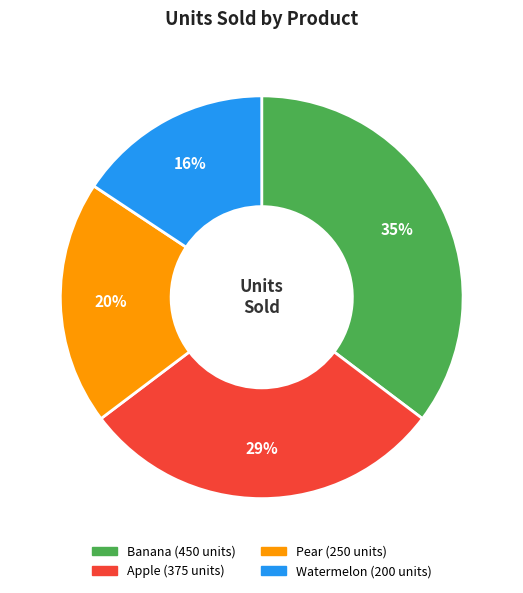

Rank the categories by value from lowest to highest.

Watermelon, Pear, Apple, Banana